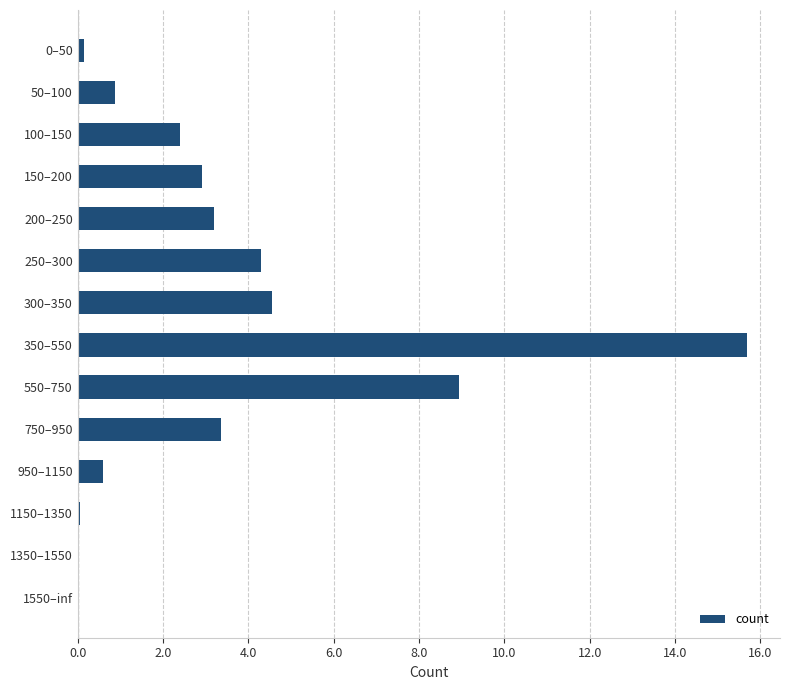

What is the greatest value displayed?

15.7